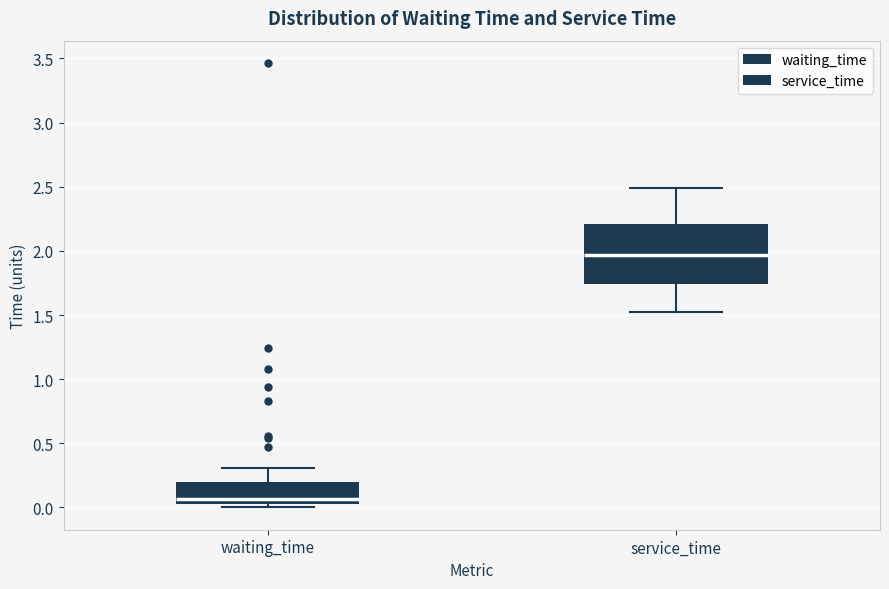

Reading left to right, transcribe this box plot: for each box, give where its median line is, the range the box spans, and where its two whiskers end, as read against the y-axis. The values are not printed on the chart, so give them approximately, as read against the axis.

waiting_time: median 0.05 (just above the box's lower edge), box 0.05 to 0.20, whiskers 0.00 to 0.30
service_time: median 1.95, box 1.75 to 2.20, whiskers 1.50 to 2.50